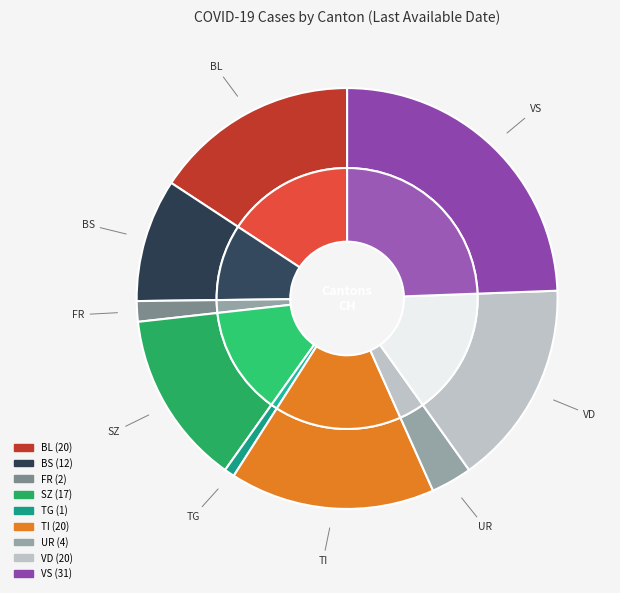

To the nearest percent, what is the difference between the largest and smallest slice percentages?

24%